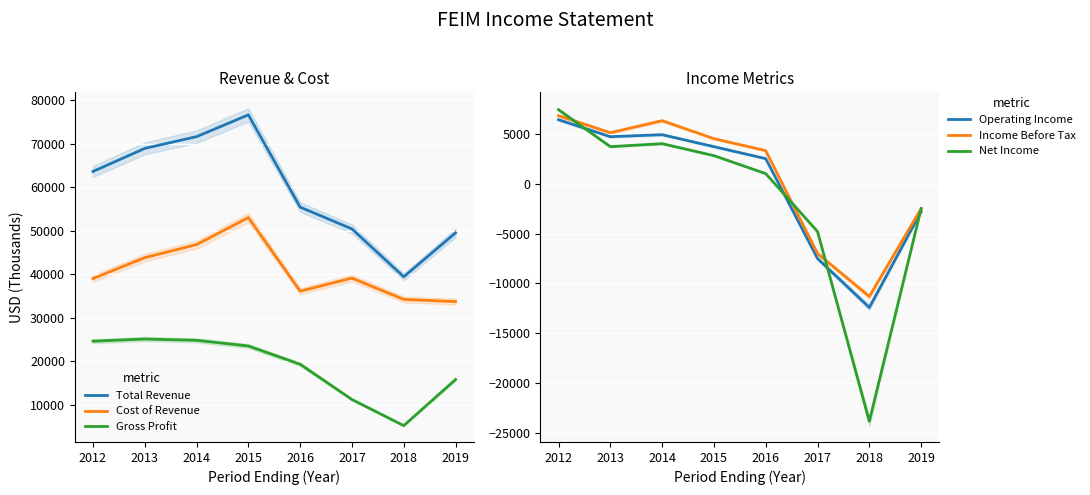

At which category is the sum across all series the highest?

2015